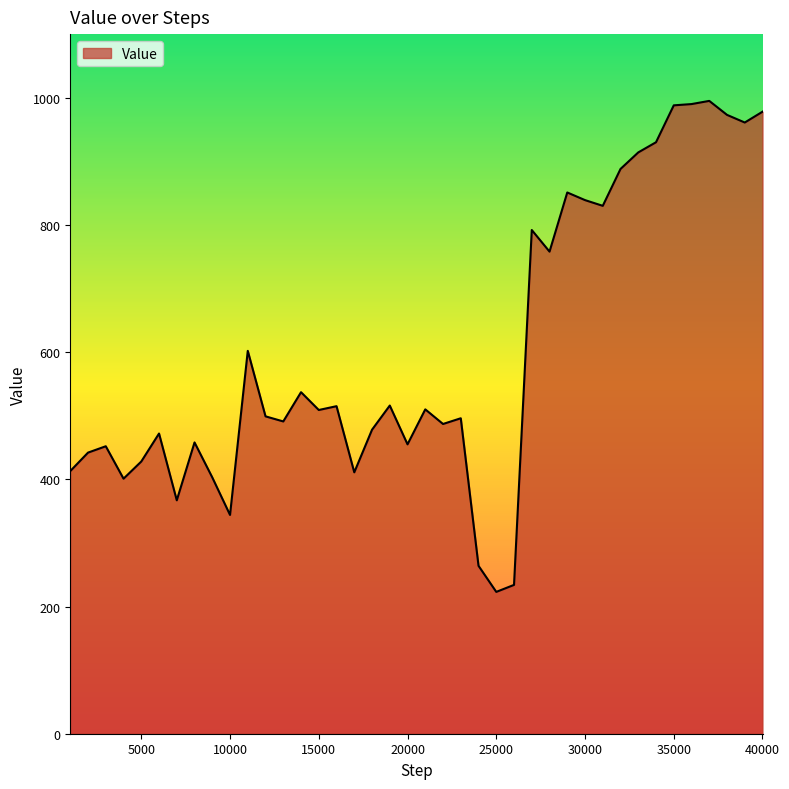

What is the difference between the maximum and minimum values?

772